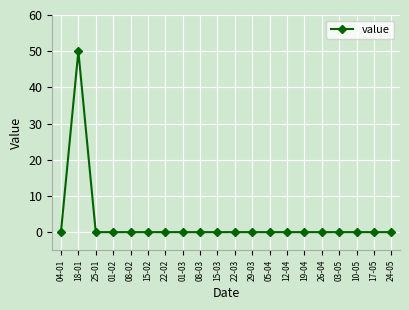

True or false: the data shows 0 at 25-01.

True